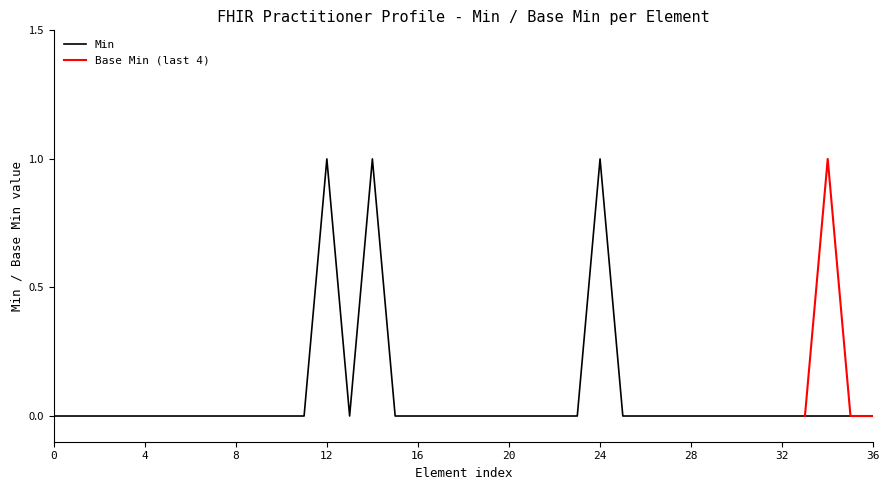

What is the difference between the maximum and minimum values?

1